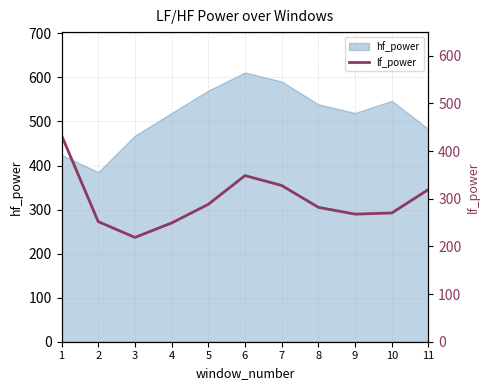

What is the sum of the values at 9 and 2?

519.6